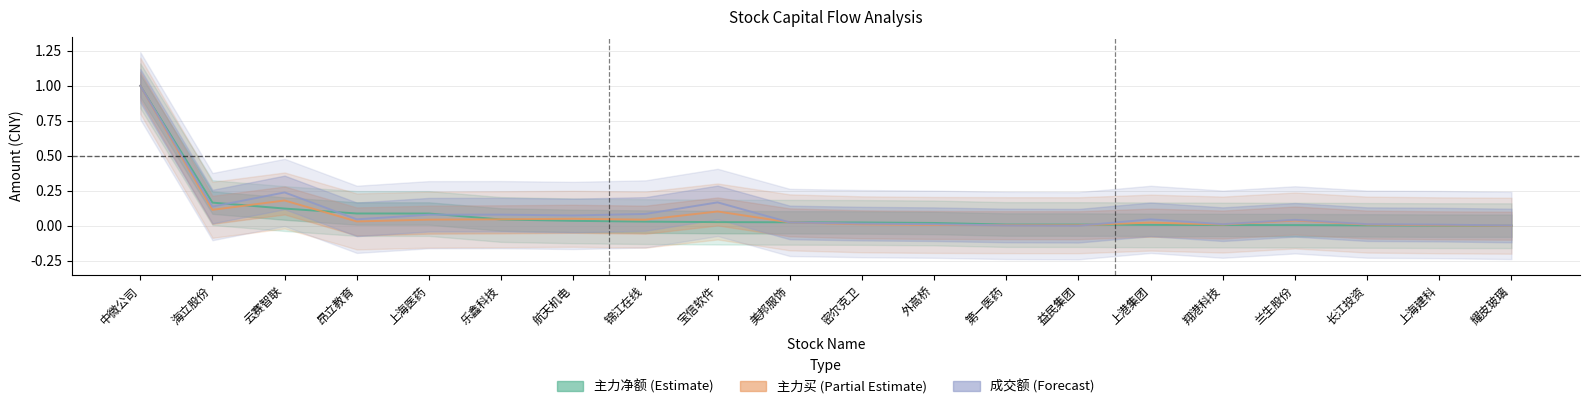

How many interior local valleys does the 主力买 (Partial Estimate) series have?

5